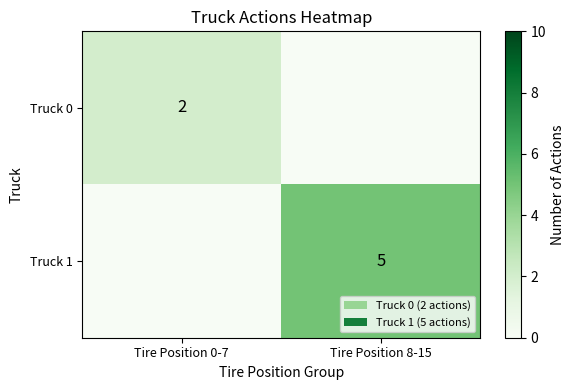

True or false: Truck 0 has a value of 3 at Tire Position 0-7.

False